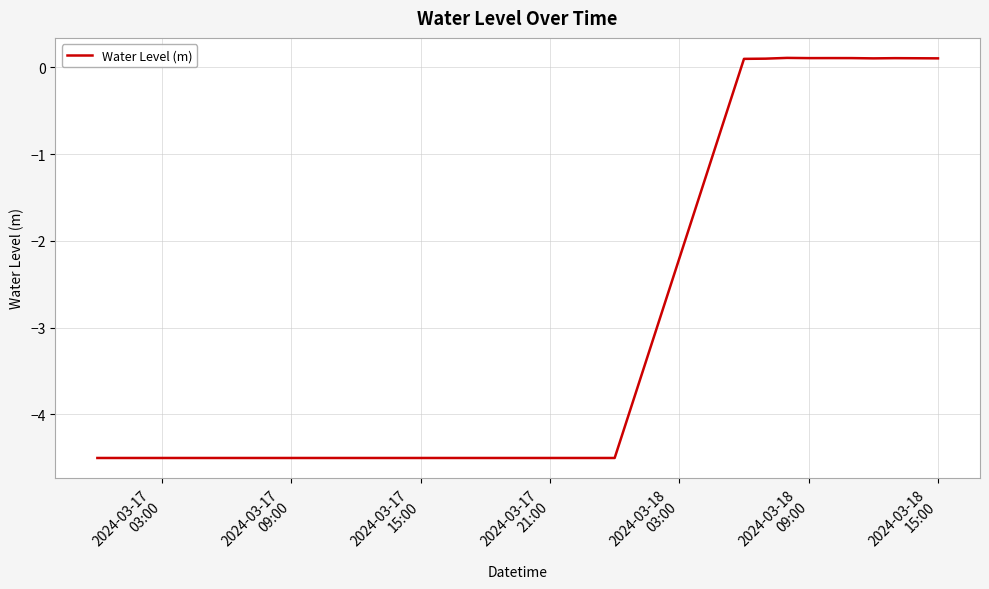

Does the chart display data point markers on the line(s)?

No